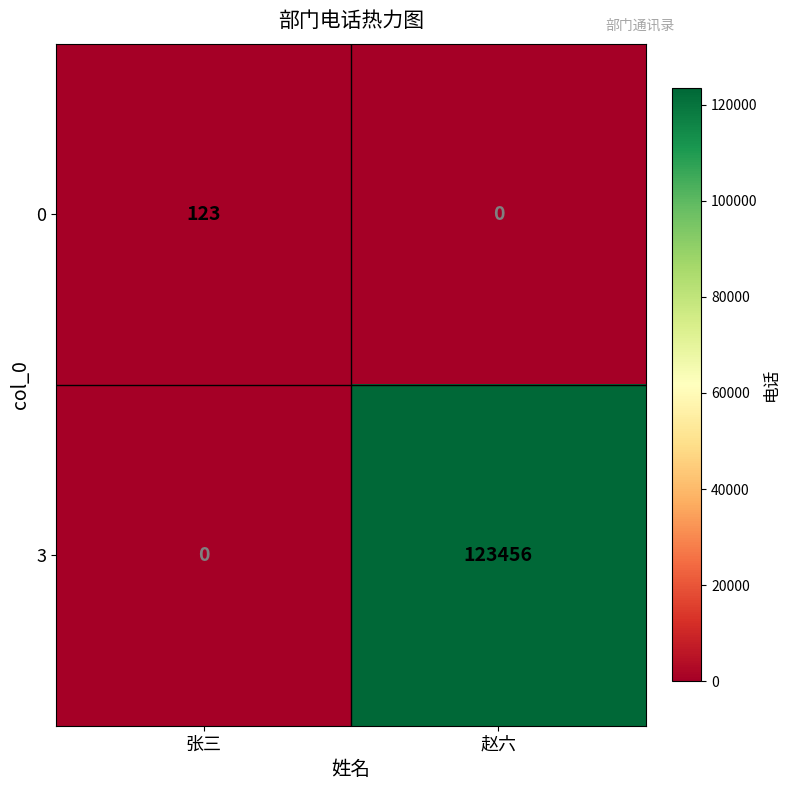

The 3 series shows -77076 at 张三. True or false?

False